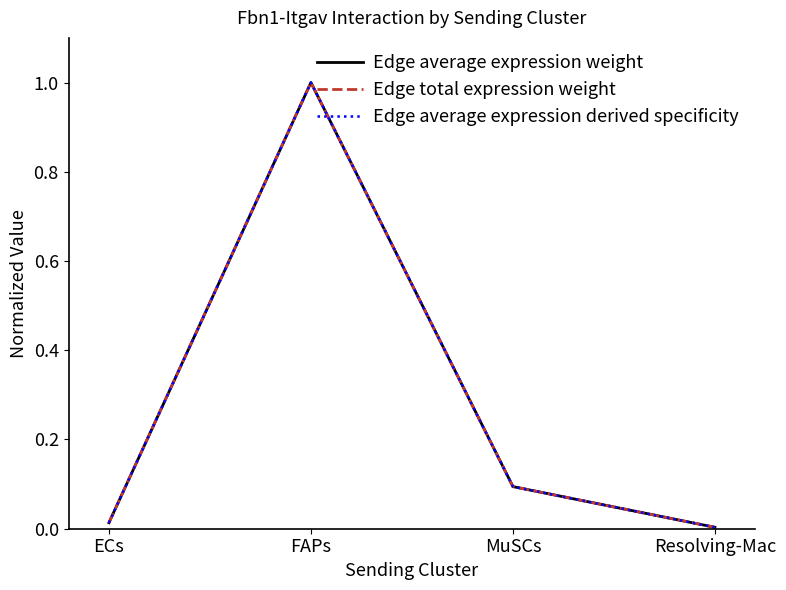

Is it true that Edge average expression derived specificity equals 0.1 at MuSCs?

True